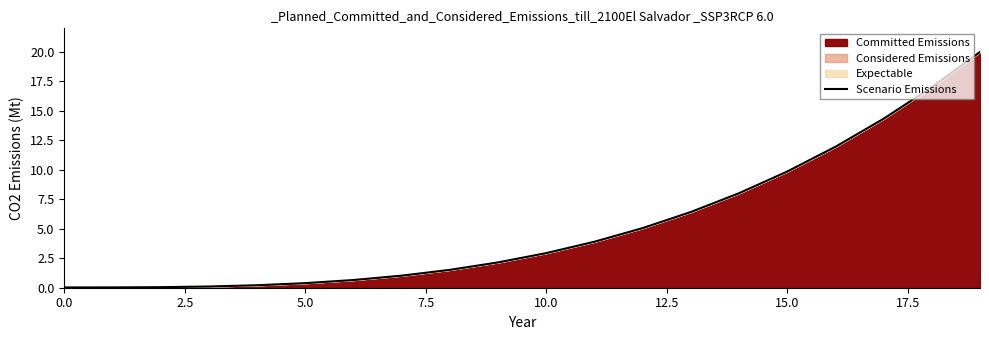

What is the greatest value displayed?

20.0